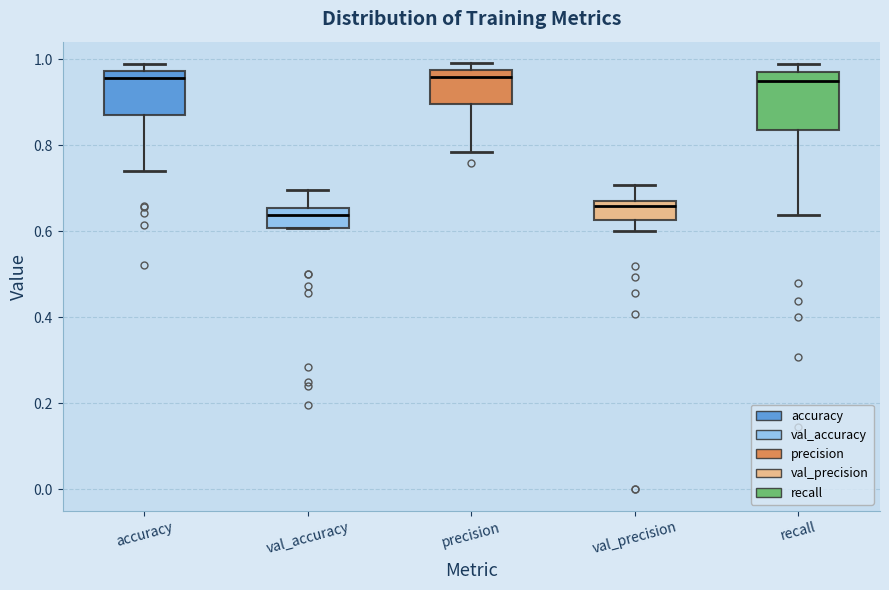

Reading left to right, transcribe this box plot: for each box, give where its median line is, the range the box spans, and where its two whiskers end, as read against the y-axis. The values are not printed on the chart, so give them approximately, as read against the axis.

accuracy: median 0.96, box 0.88 to 0.98, whiskers 0.74 to 0.98 (just above the box's upper edge)
val_accuracy: median 0.64, box 0.60 to 0.66, whiskers 0.60 to 0.70
precision: median 0.96, box 0.90 to 0.98, whiskers 0.78 to 1.00
val_precision: median 0.66, box 0.62 to 0.68, whiskers 0.60 to 0.70
recall: median 0.94, box 0.84 to 0.96, whiskers 0.64 to 0.98